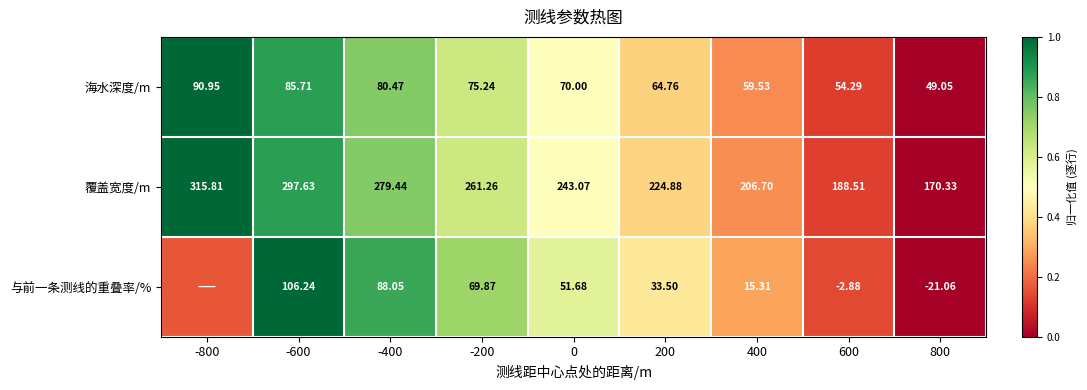

Between 200 and 400, which series saw the biggest shift?

与前一条测线的重叠率/%